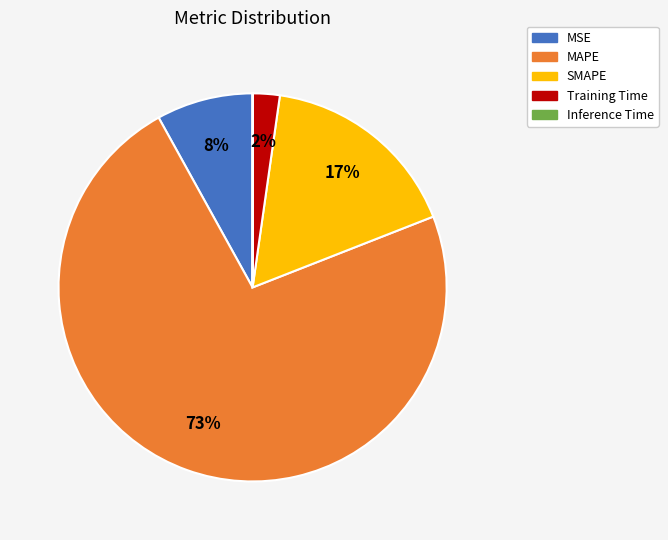

To the nearest percent, what is the combined percentage of SMAPE and MAPE?

90%